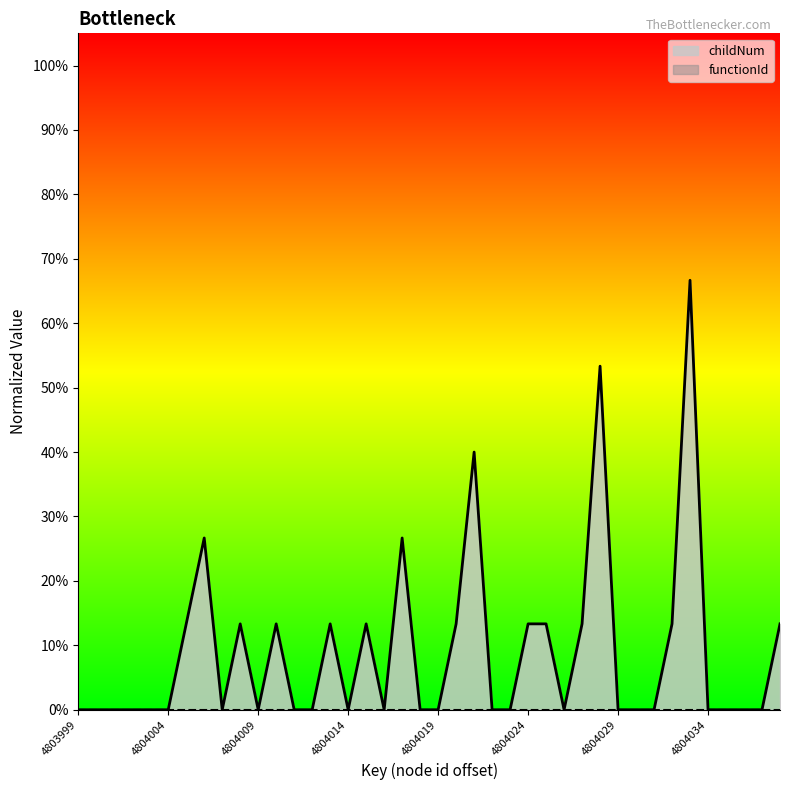

Where is the data nearest to the value 0?

4803999